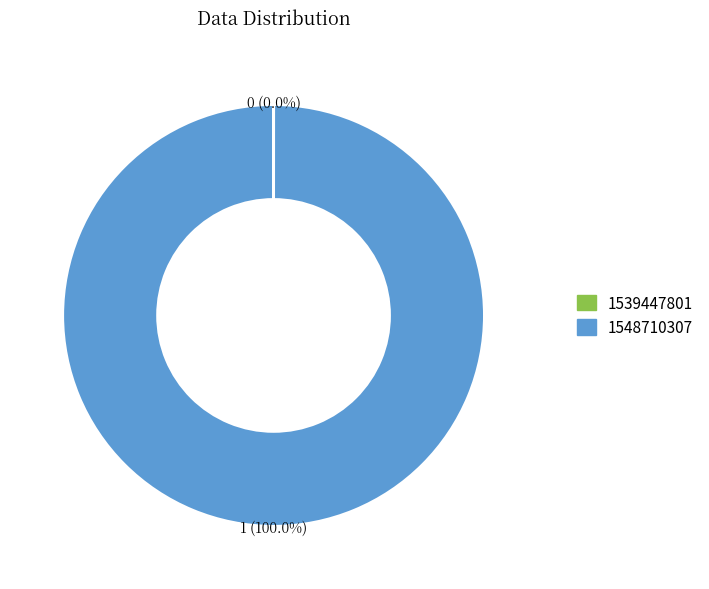

Is there any slice that represents more than half of the pie?

Yes